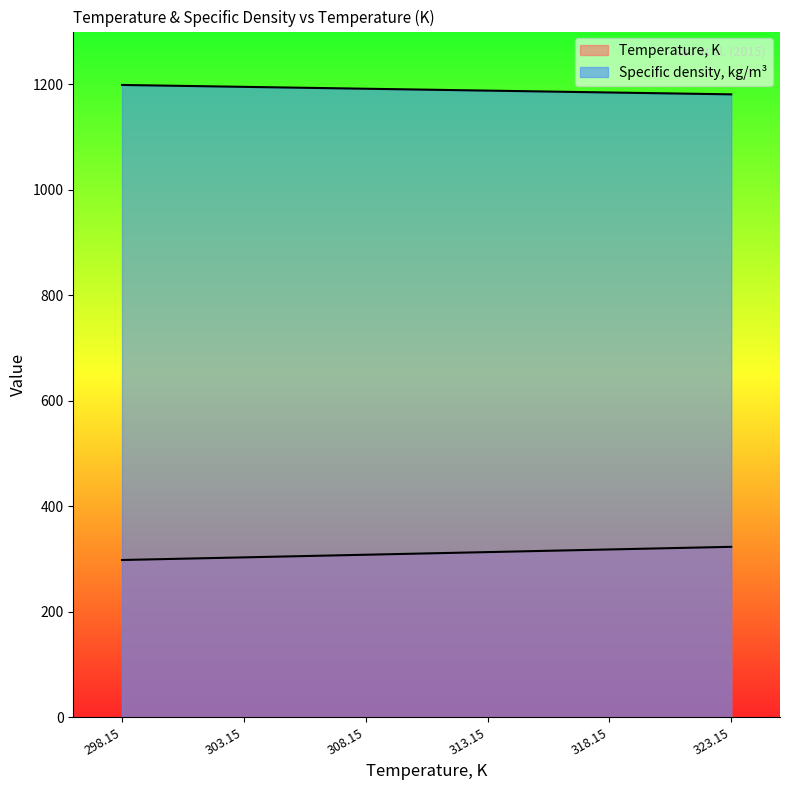

At which label does Temperature, K reach its peak?

323.15